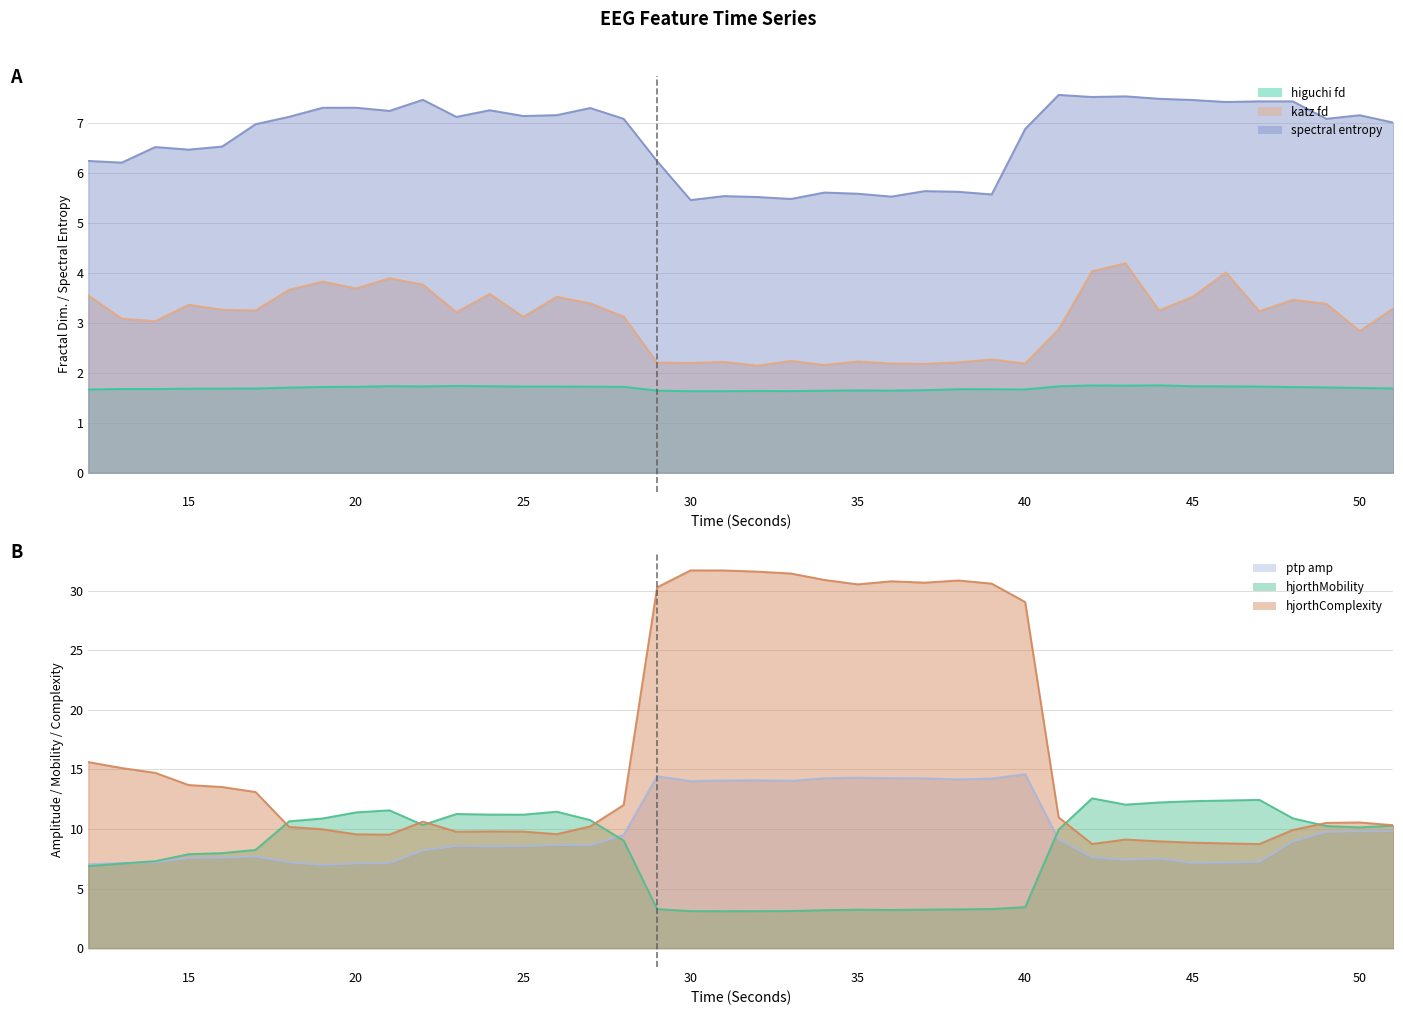

The ptp_amp_EEG series shows 22.2 at 32. True or false?

False